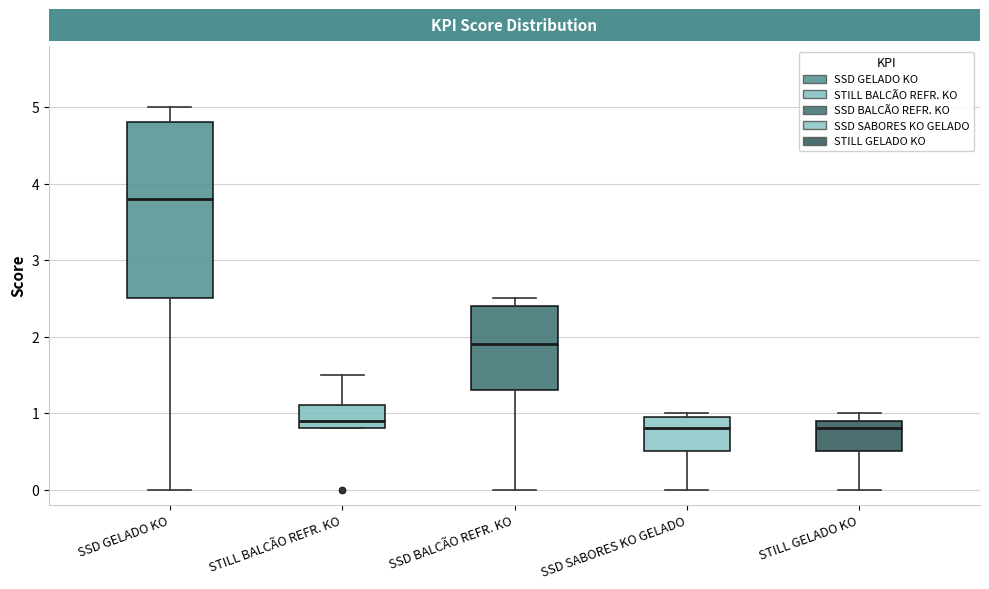

Reading left to right, transcribe this box plot: for each box, give where its median line is, the range the box spans, and where its two whiskers end, as read against the y-axis. The values are not printed on the chart, so give them approximately, as read against the axis.

SSD GELADO KO: median 3.8, box 2.5 to 4.8, whiskers 0.0 to 5.0
STILL BALCÃO REFR. KO: median 0.9, box 0.8 to 1.1, whiskers 0.8 to 1.5
SSD BALCÃO REFR. KO: median 1.9, box 1.3 to 2.4, whiskers 0.0 to 2.5
SSD SABORES KO GELADO: median 0.8, box 0.5 to 1.0, whiskers 0.0 to 1.0 (just above the box's upper edge)
STILL GELADO KO: median 0.8, box 0.5 to 0.9, whiskers 0.0 to 1.0